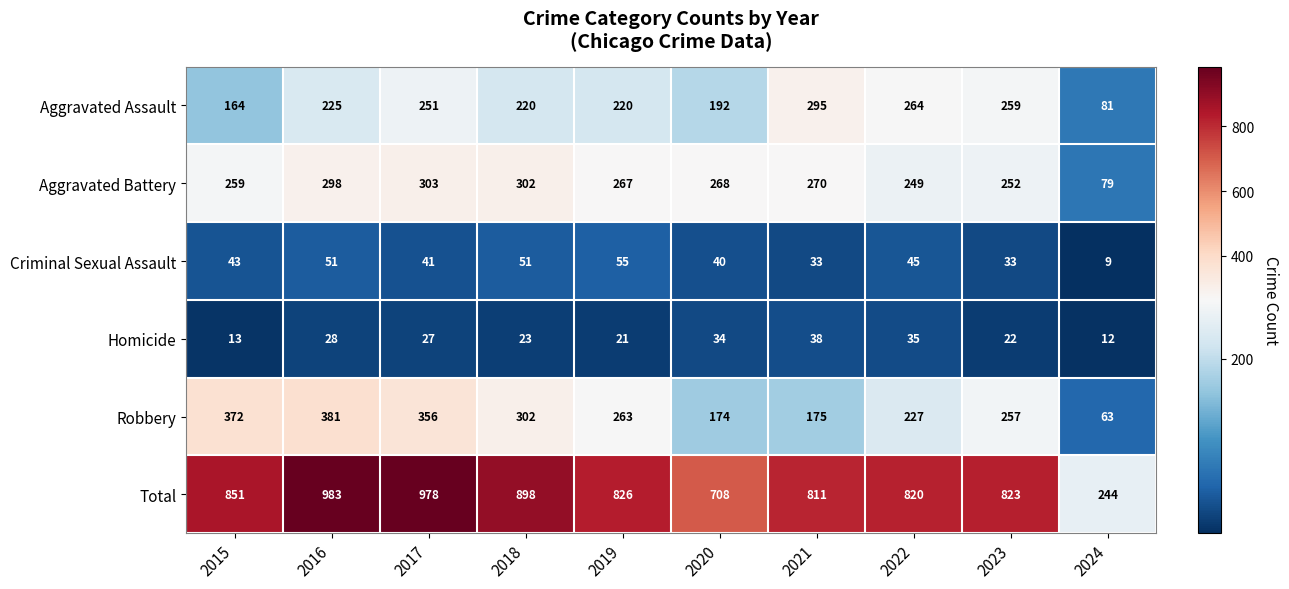

What is the difference between the Robbery values at 2020 and 2023?

83